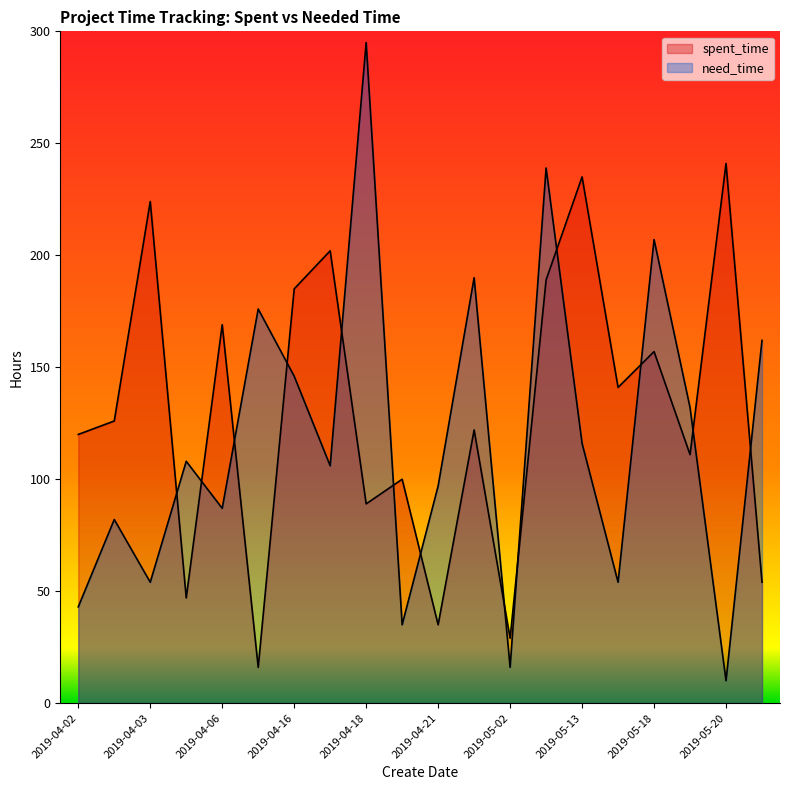

What is the difference between the maximum and minimum values in the need_time series?

285